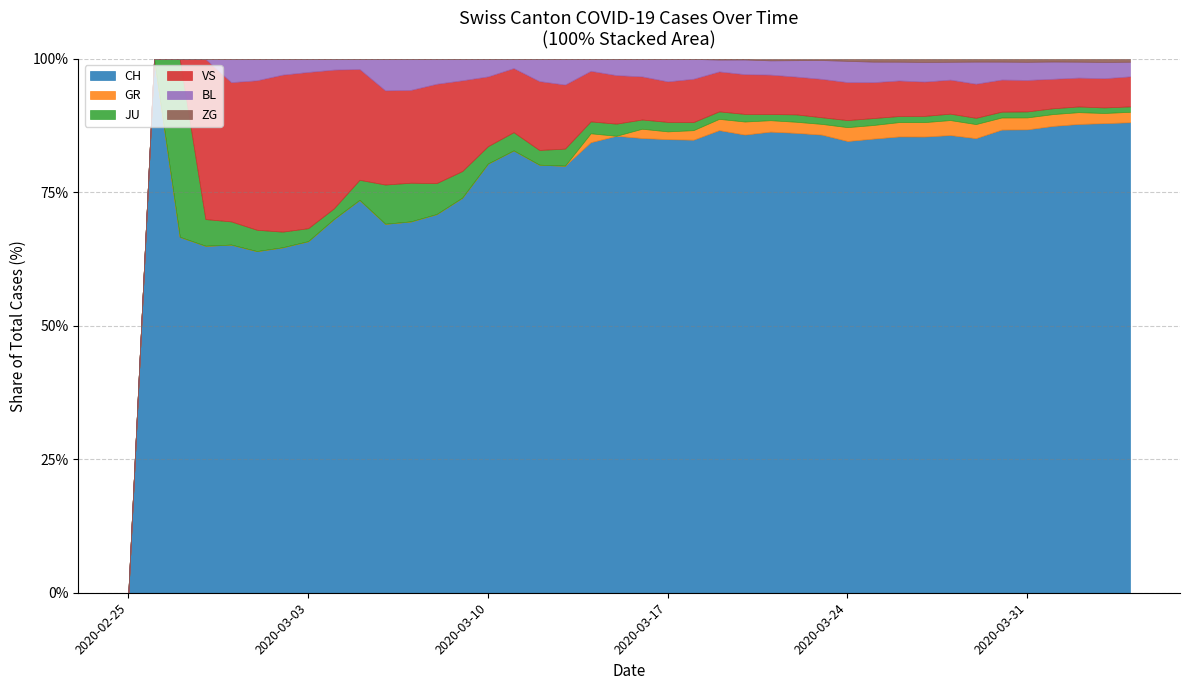

Which category has the lowest value in the GR series?

2020-02-25